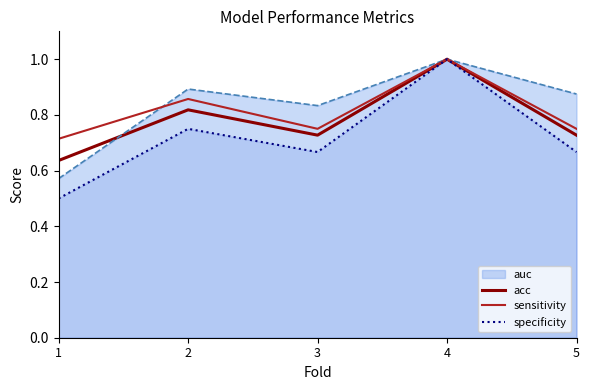

List the series in order of their overall mean, highest first.

auc, sensitivity, acc, specificity